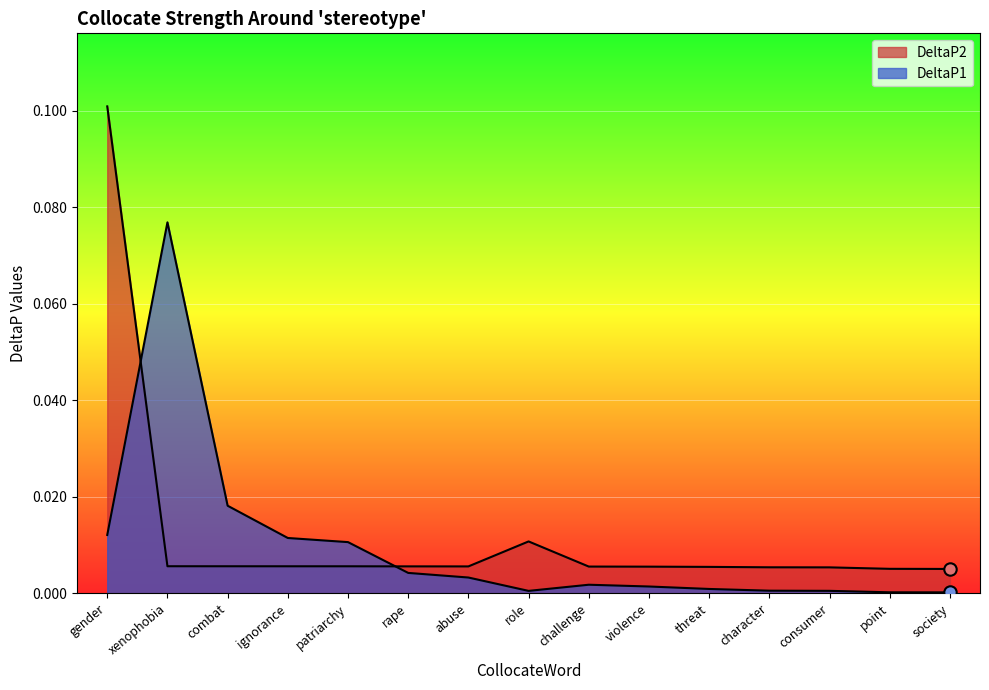

At which category is the sum across all series the highest?

gender